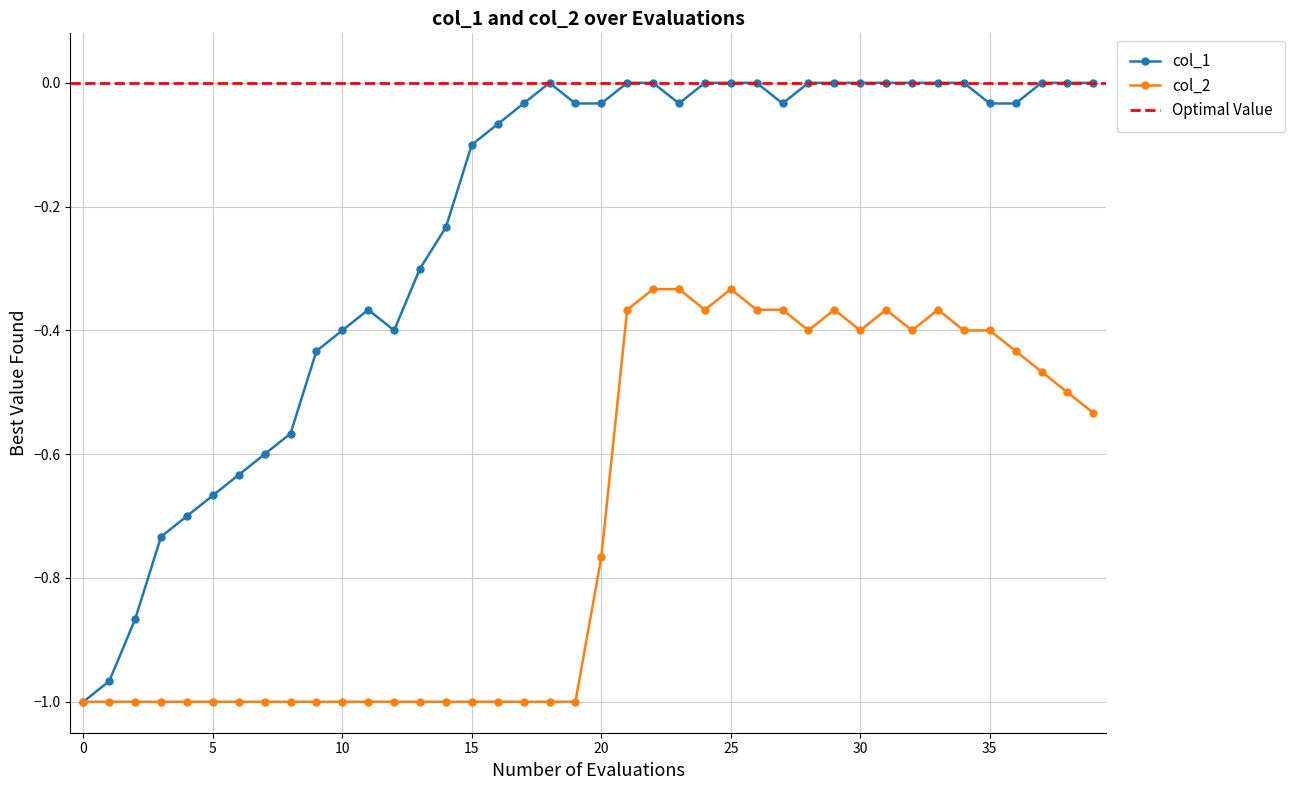

What is the average value of the col_1 series?

-0.2